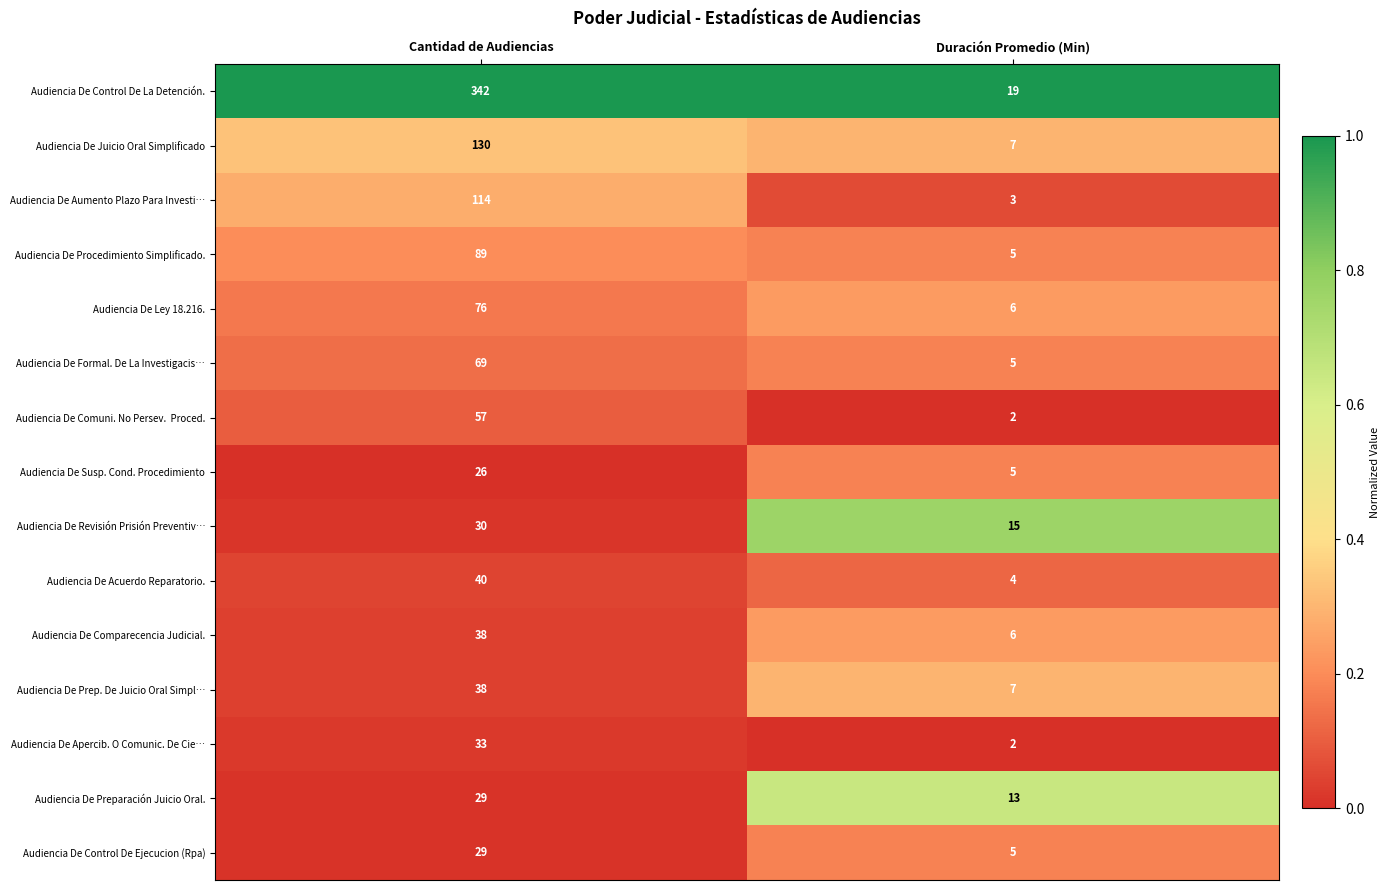

The Audiencia De Aumento Plazo Para Investi… series shows 3 at Duración Promedio (Min). True or false?

True